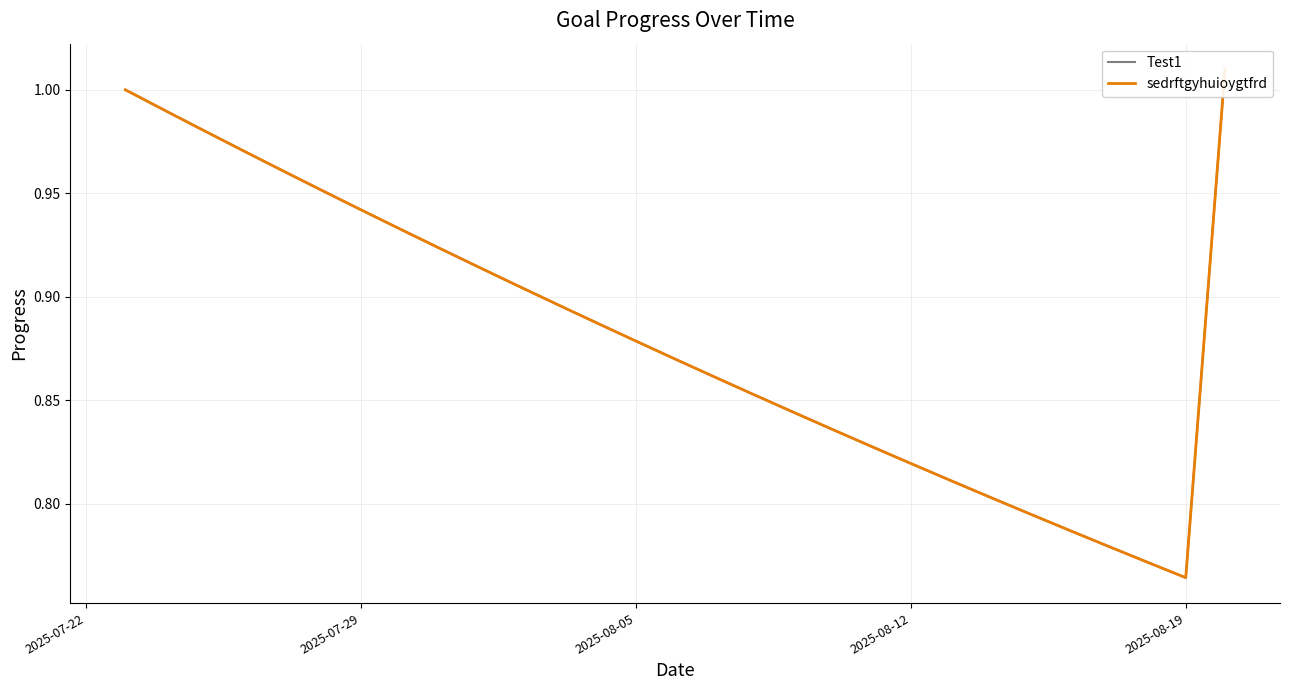

What value does the Test1 series have at 2025-07-29?

0.9